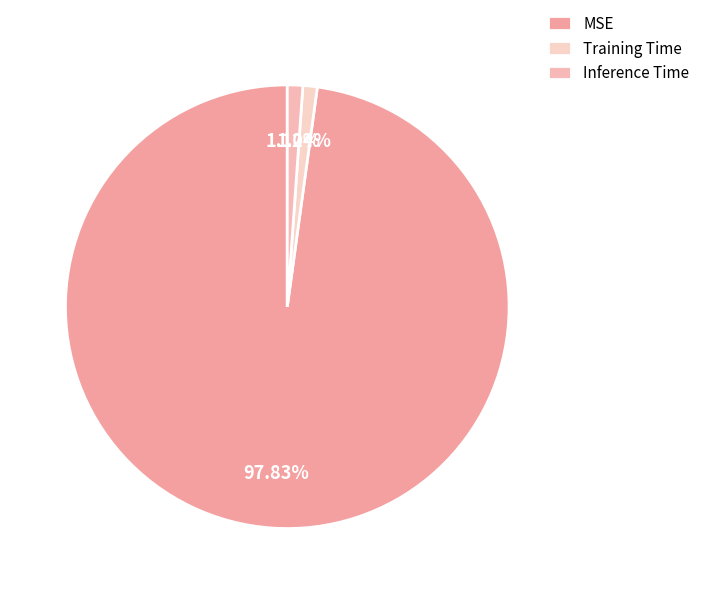

How many segments does this pie chart have?

3